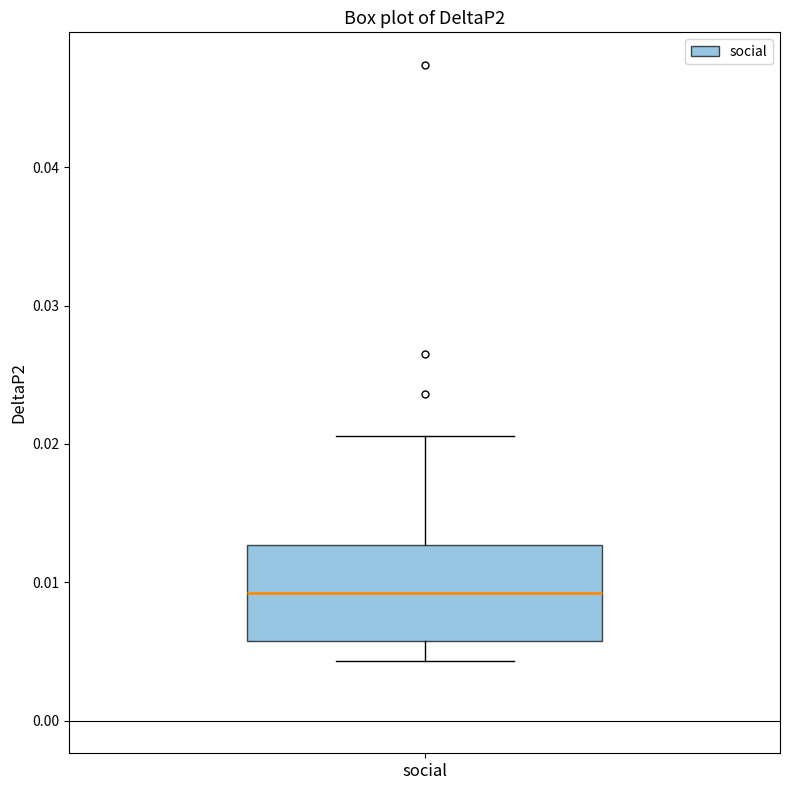

Where does the lower whisker of the box for social end on the y-axis? The values are not printed on the chart, so give them approximately, as read against the axis.

0.004